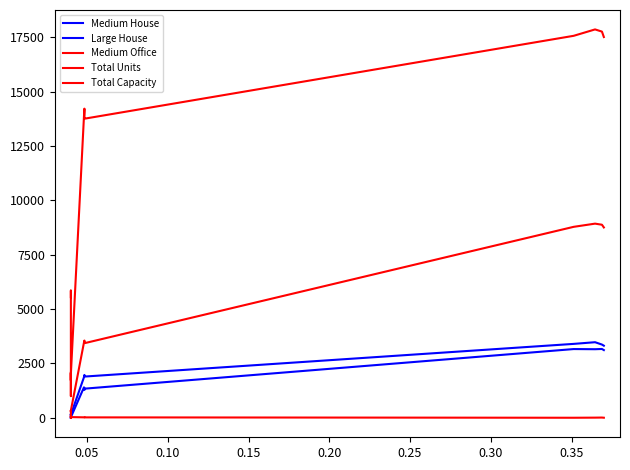

What is the value of the Total Units point at the 6th from the left?

326